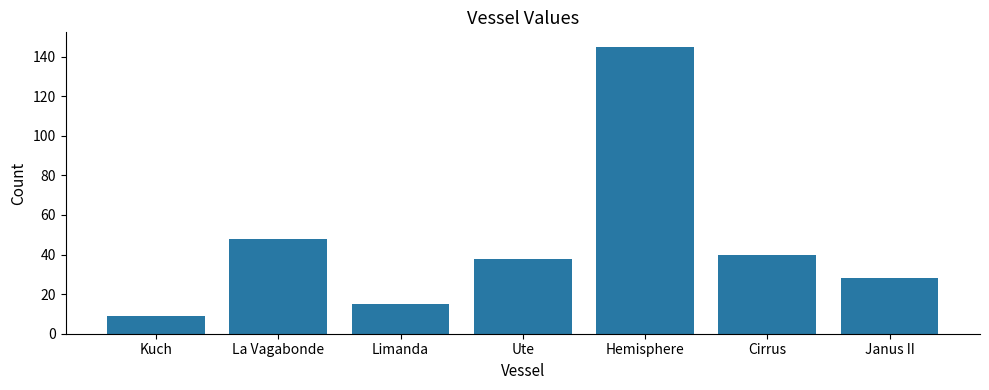

How many series are shown in this chart?

1